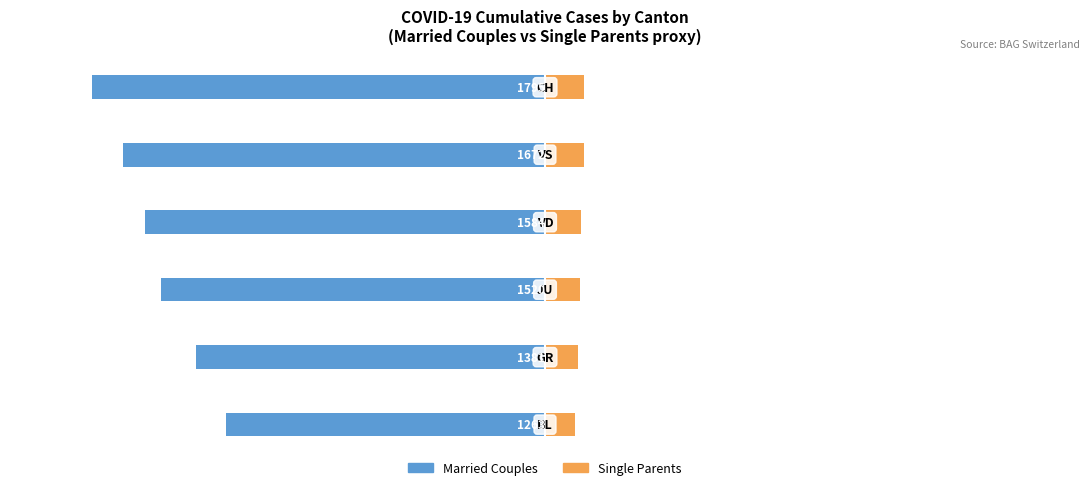

How many groups of bars are there?

6